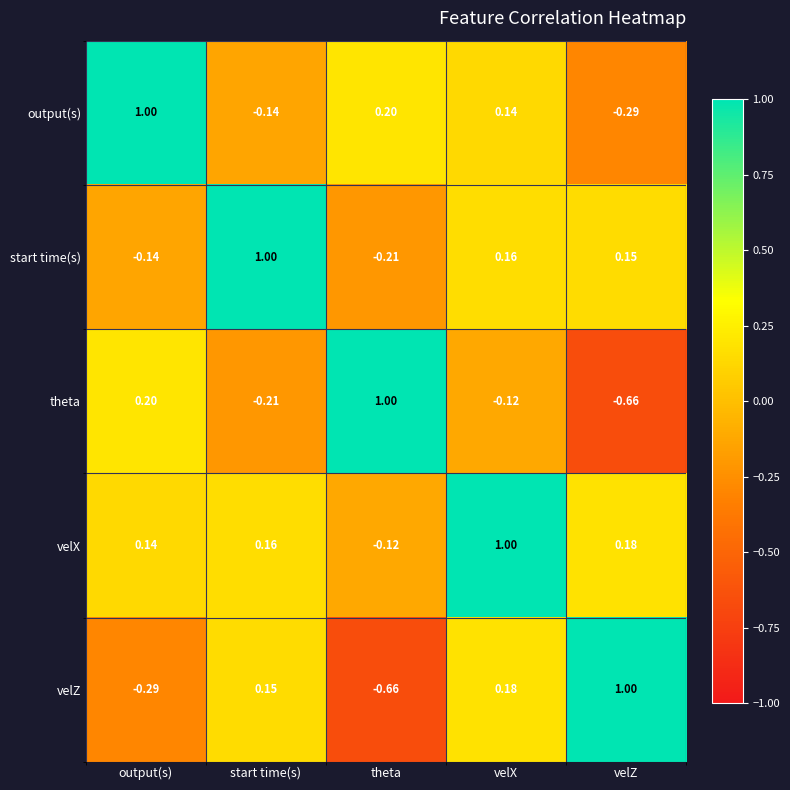

Count the number of categories in the chart.

5